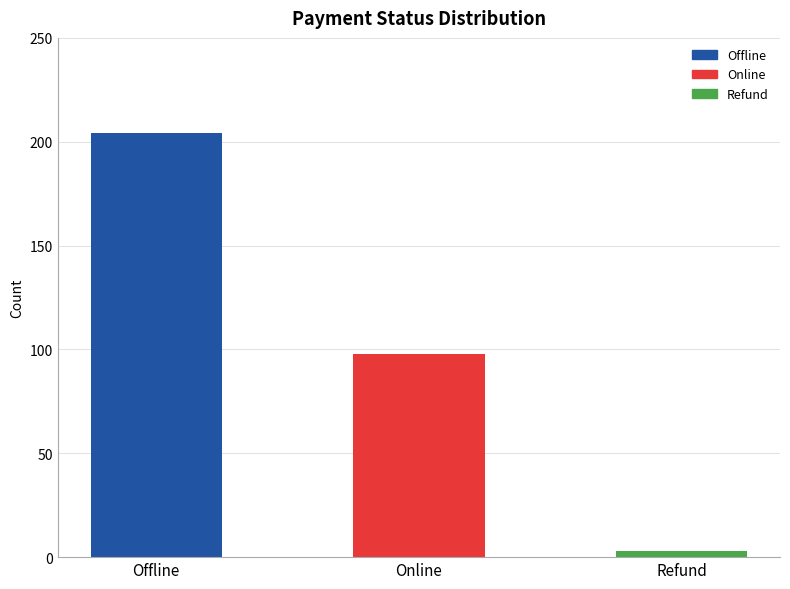

List the labels in order of value, largest first.

Offline, Online, Refund